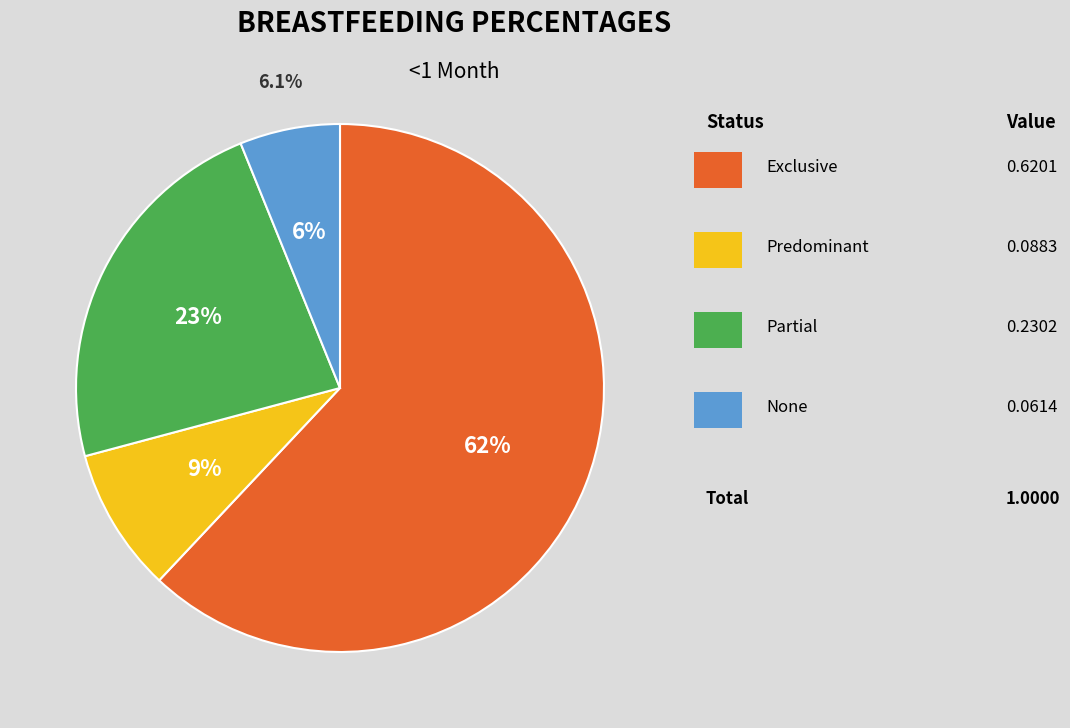

What is the change in value from Exclusive to Predominant?

-0.5